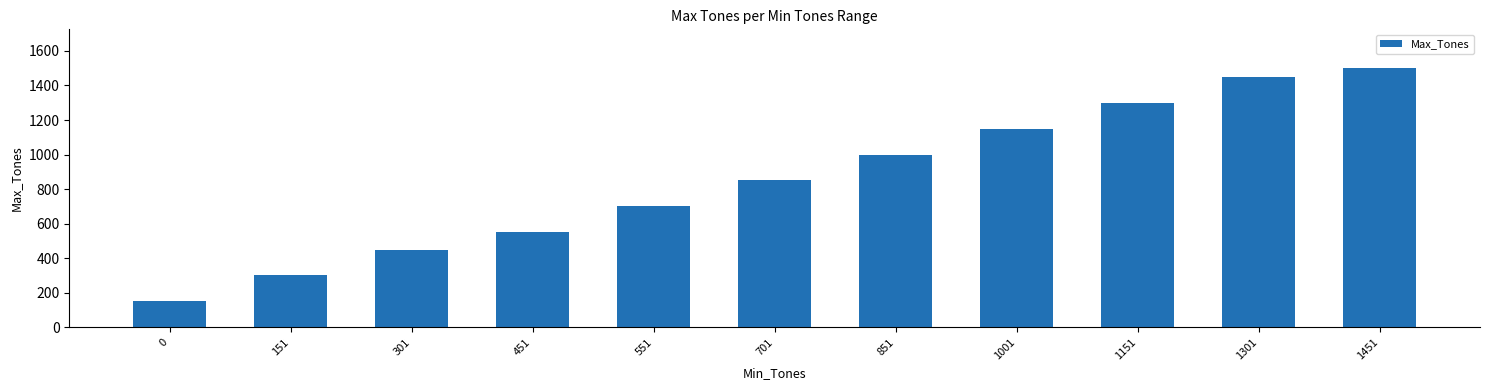

Is it true that the value at 1301 is 2237?

False